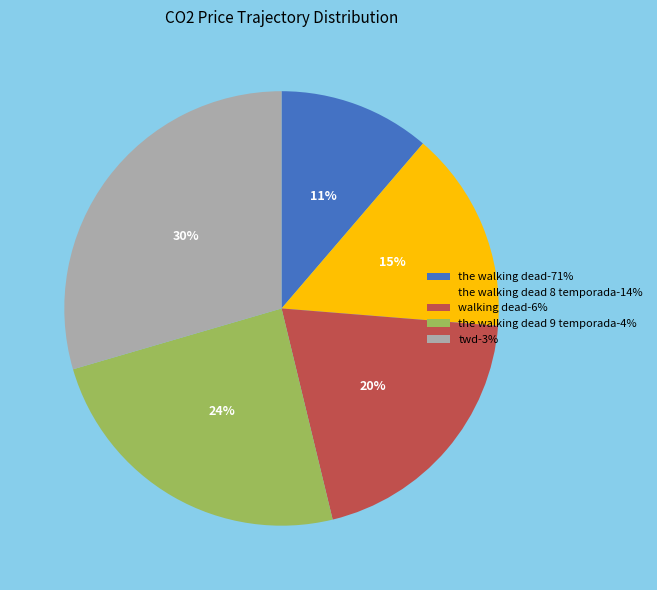

The the walking dead 9 temporada-4% slice represents 36% of the pie. True or false?

False